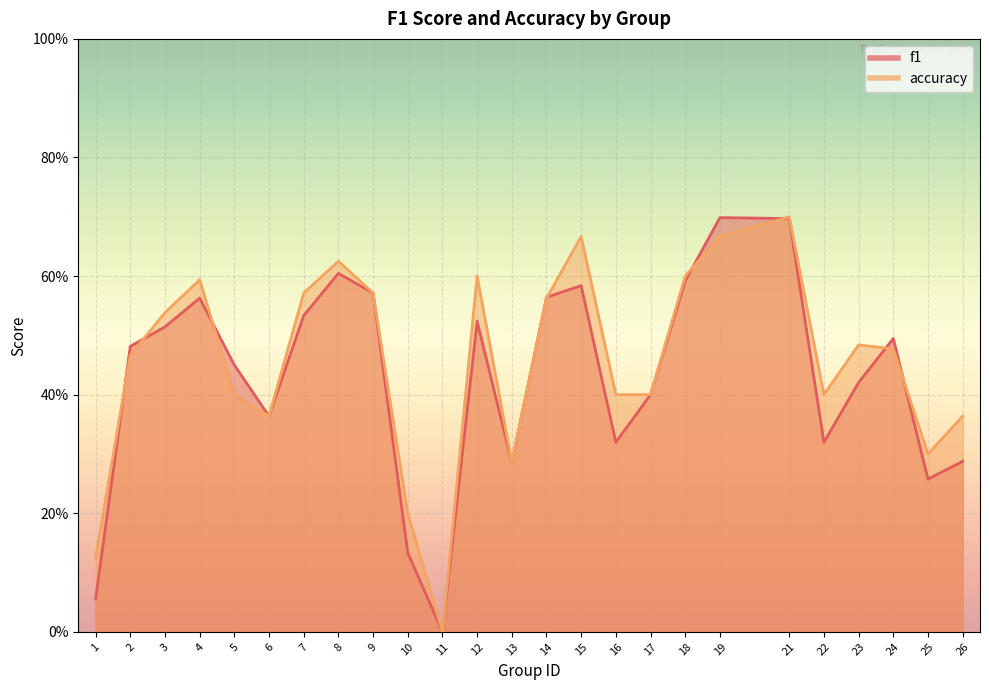

How many positive values does the accuracy series have?

24